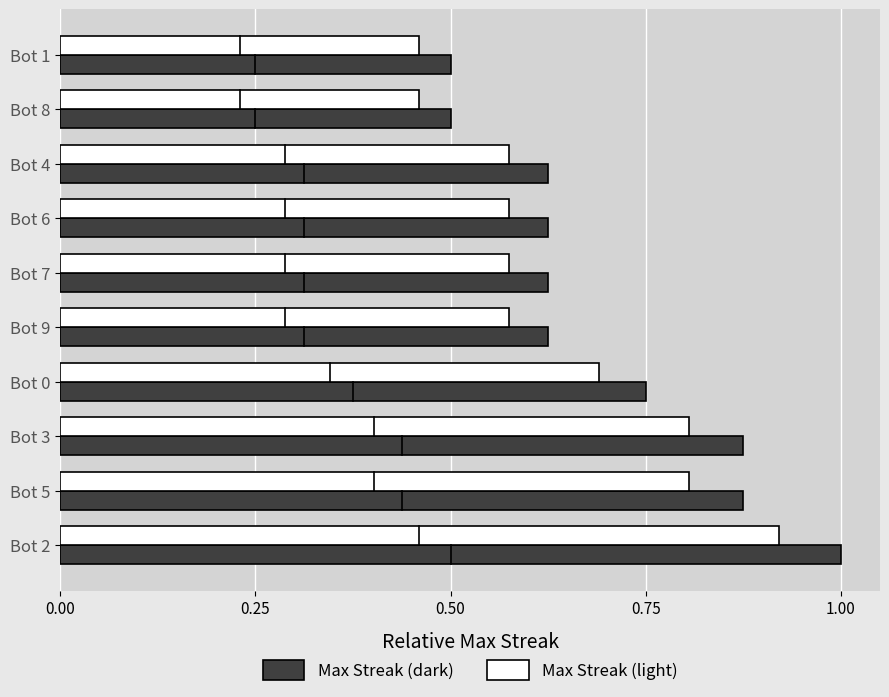

Rank the series by their average value, from lowest to highest.

Max Streak (light), Max Streak (dark)